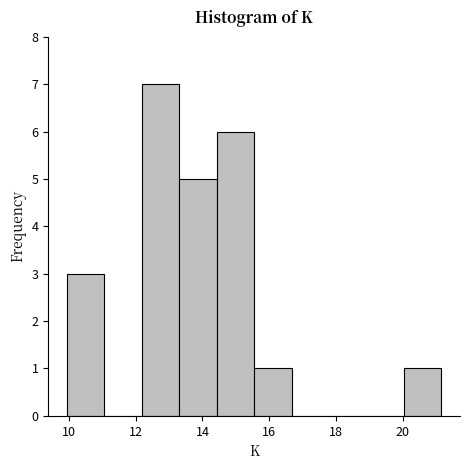

How tall is the bar that spans 10.0 to 11.0 on the x-axis? Neither the bar edges nor the heights are printed on the chart, so give them approximately, as read against the axes.

3